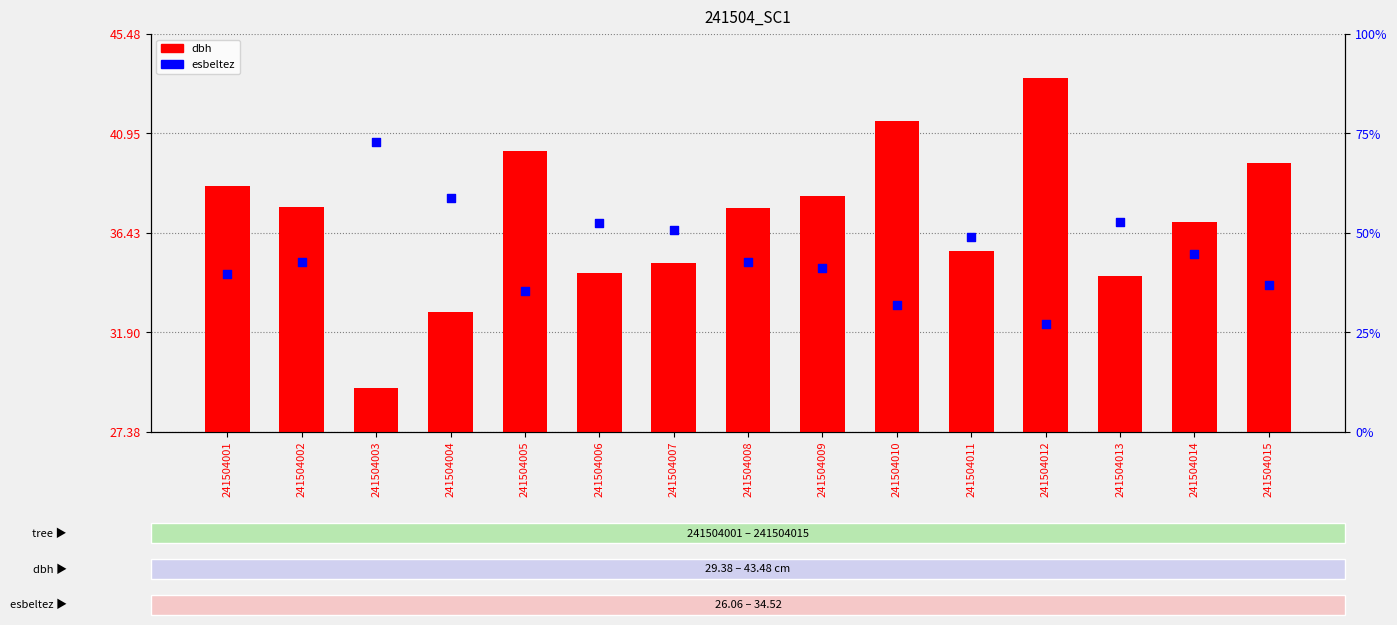

Which series has the largest total across all categories?

dbh